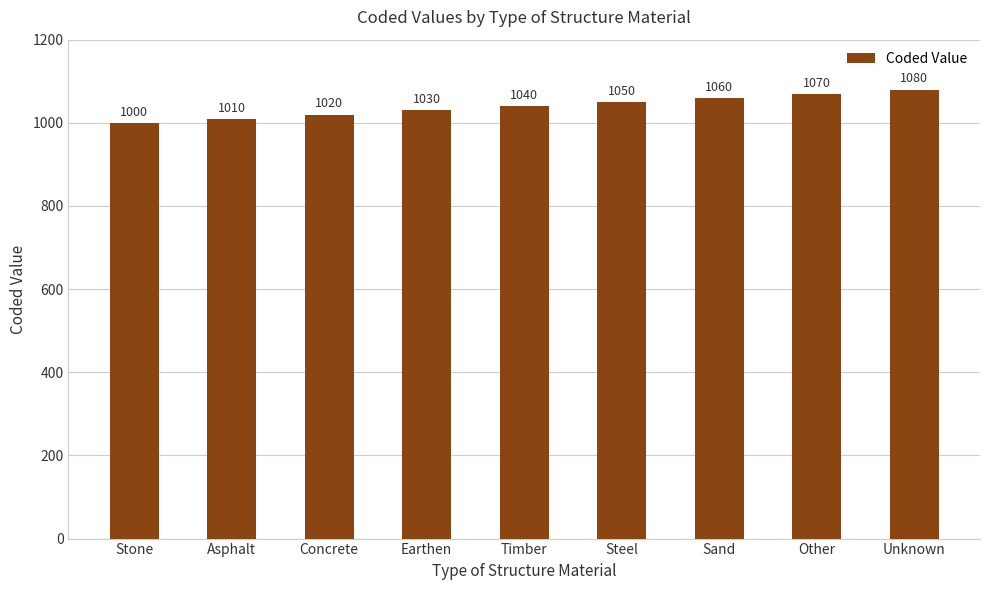

Which category has the highest value across all series?

Unknown